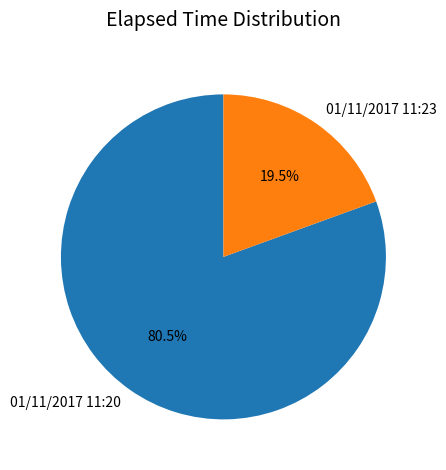

Approximately how many times larger is the value at 01/11/2017 11:23 compared to 01/11/2017 11:20?

0.2